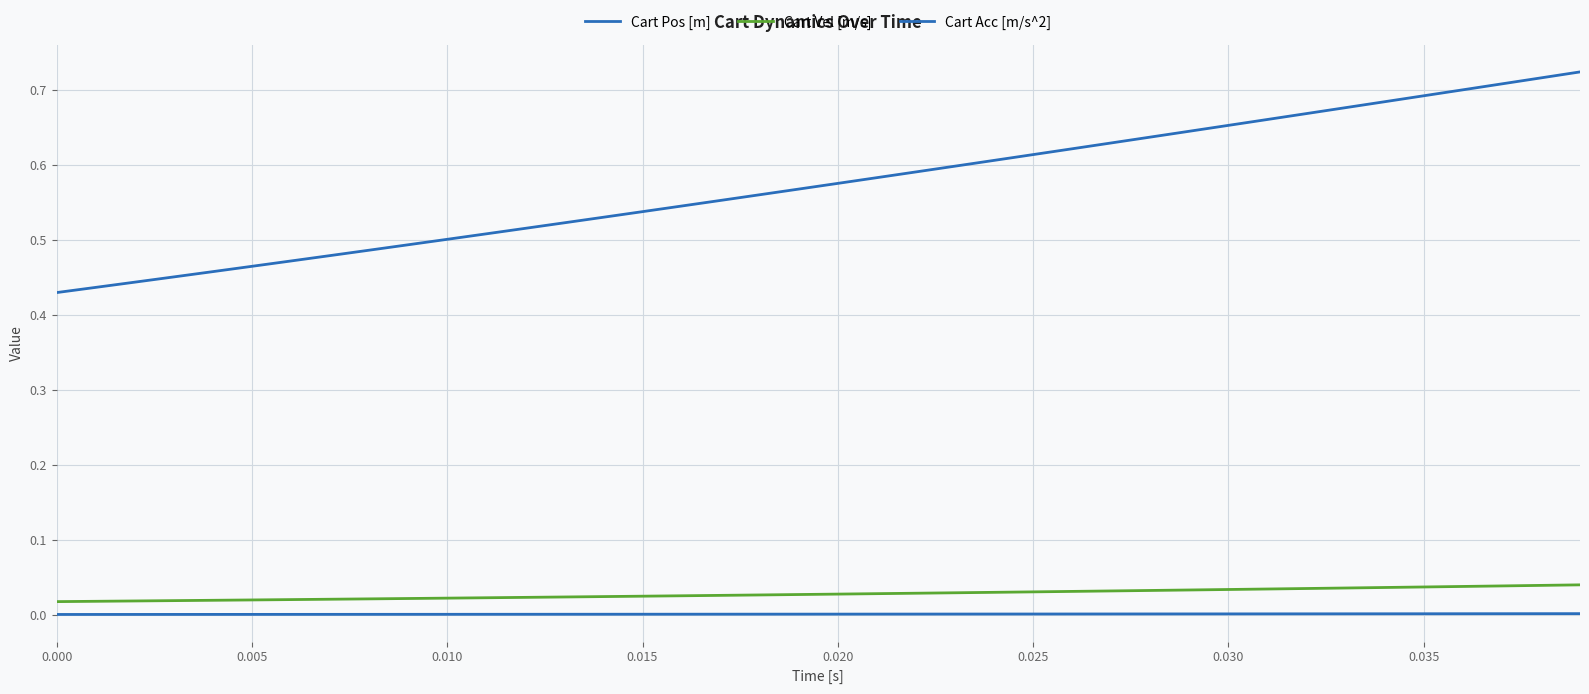

What is the difference between the maximum and minimum values in the Cart Acc [m/s^2] series?

0.3